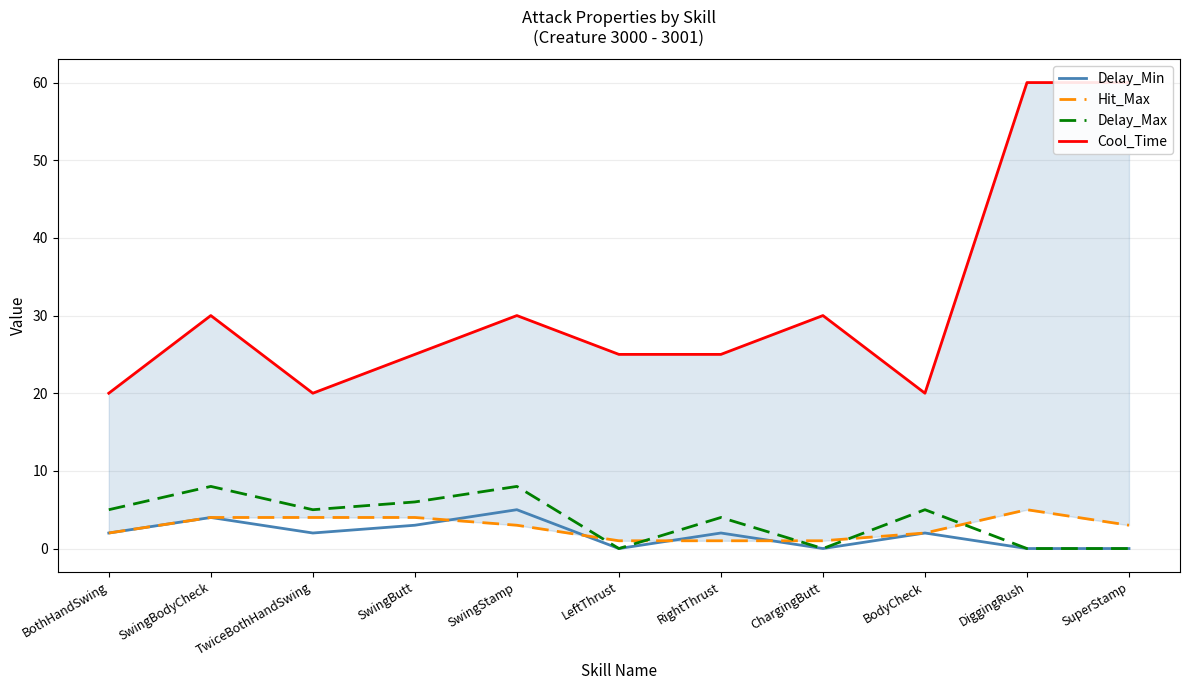

What position from the left is RightThrust?

7